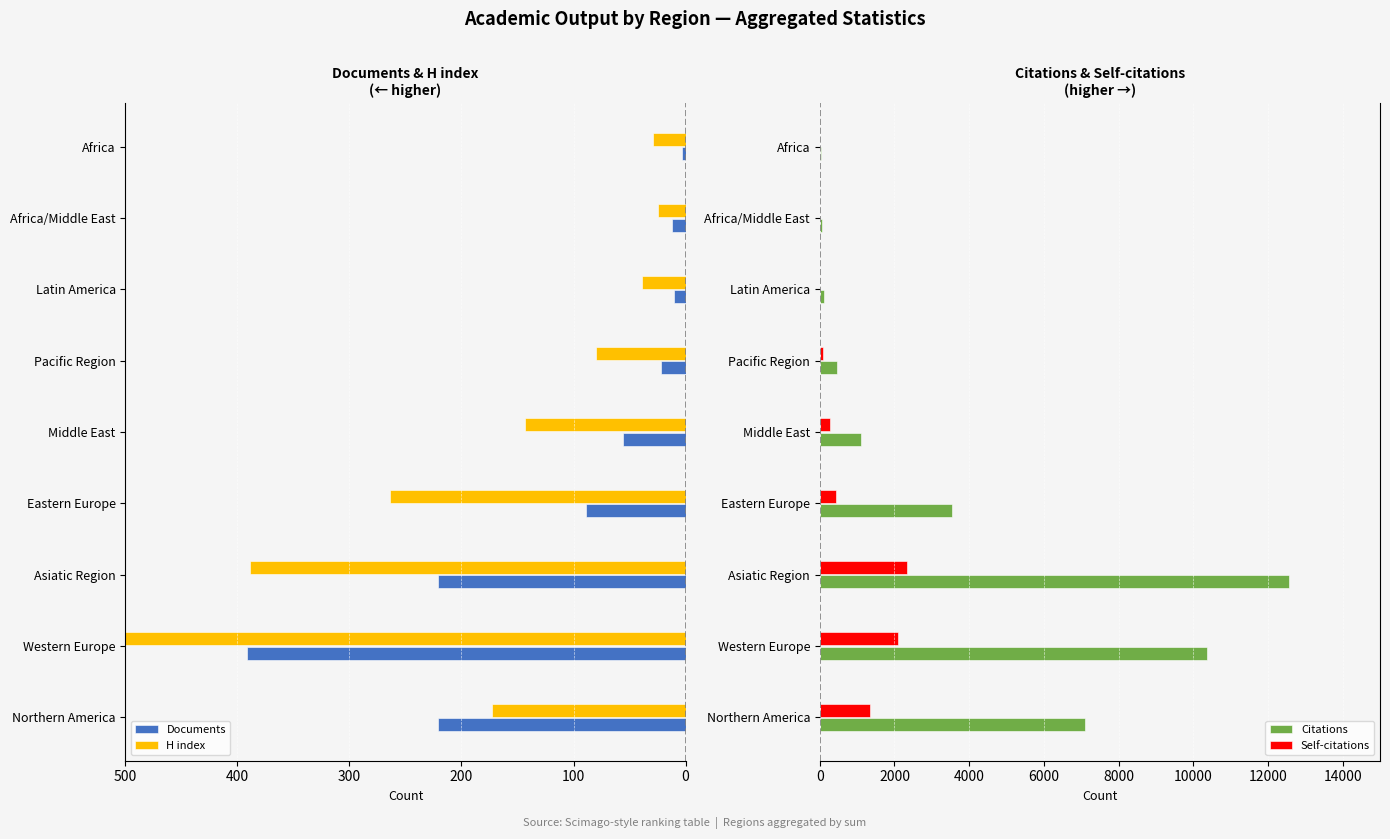

What is the sum of all Self-citations values?

6602